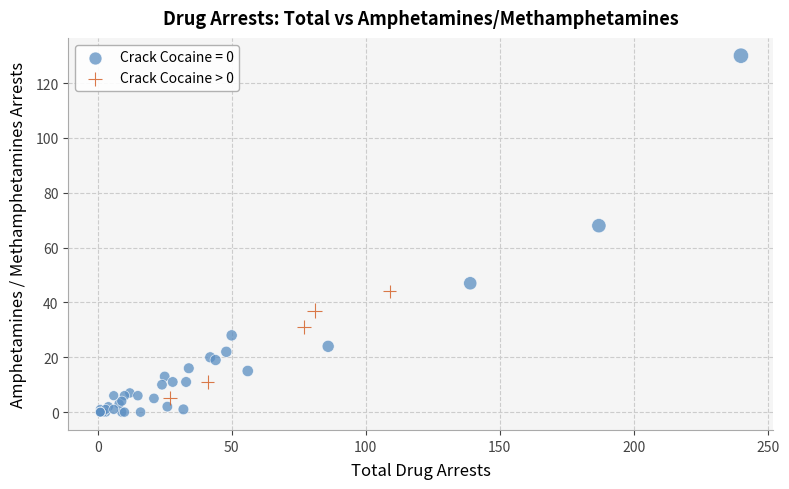

Which series reaches the maximum Y coordinate?

Crack Cocaine = 0